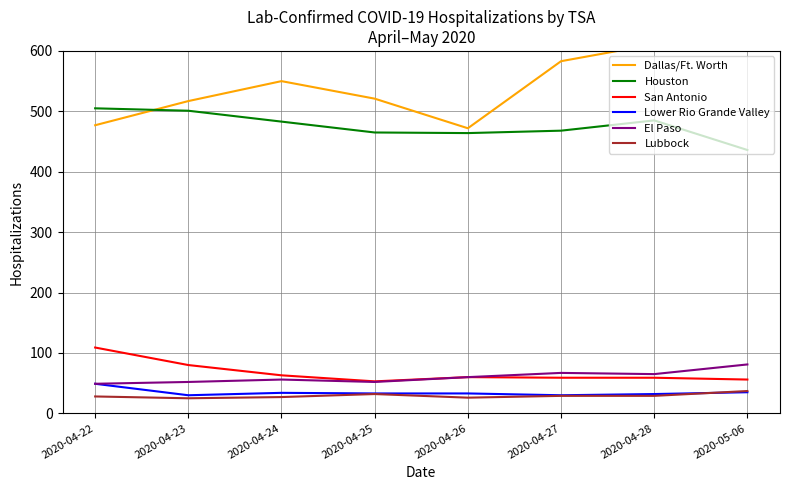

The value of Lower Rio Grande Valley at 2020-04-23 is 30. True or false?

True